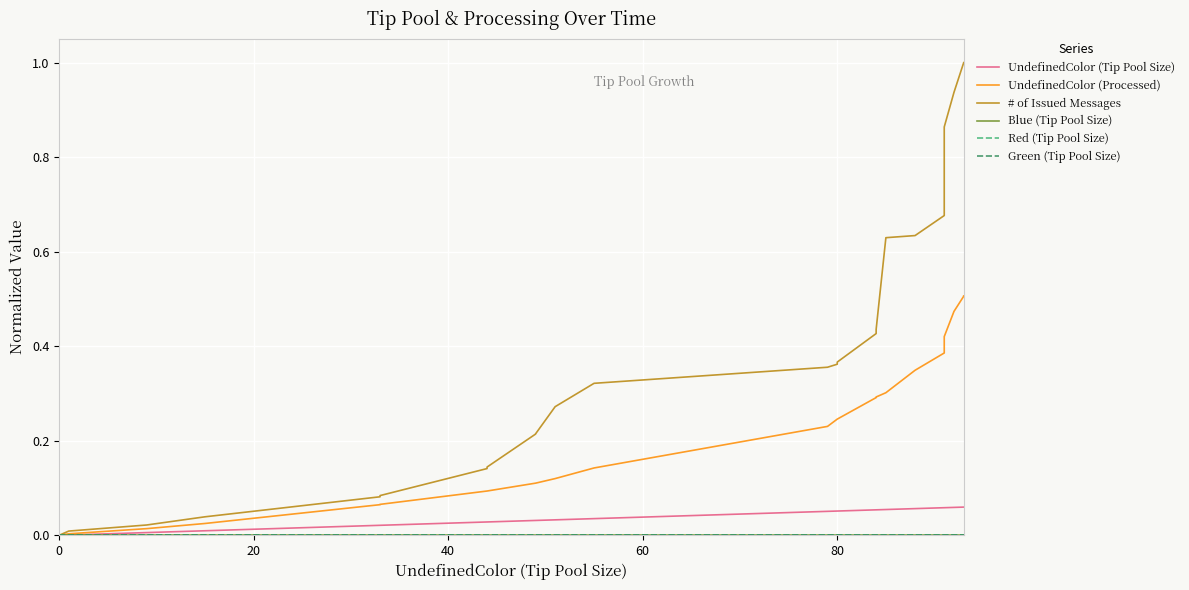

Which series has the largest range (max minus min)?

# of Issued Messages